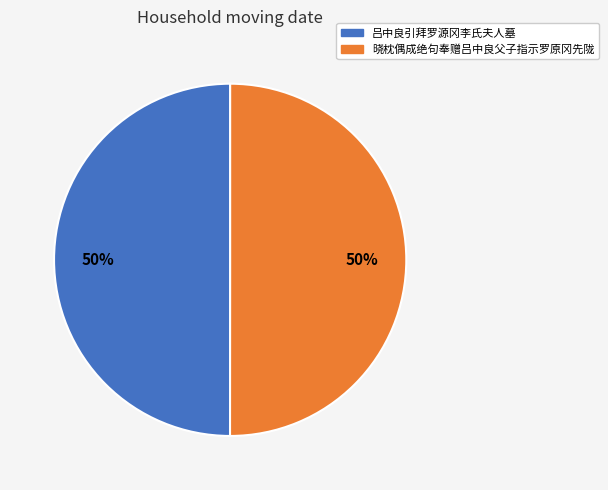

Combined, do 吕中良引拜罗源冈李氏夫人墓 and 晓枕偶成绝句奉赠吕中良父子指示罗原冈先陇 account for over 50%?

Yes